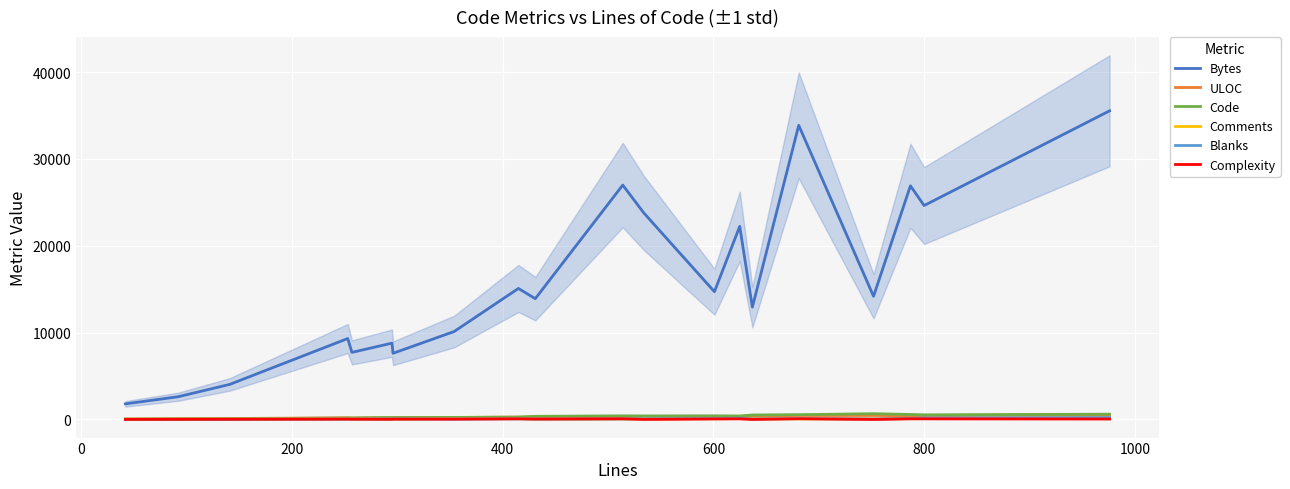

True or false: Bytes and Complexity intersect in this chart.

False